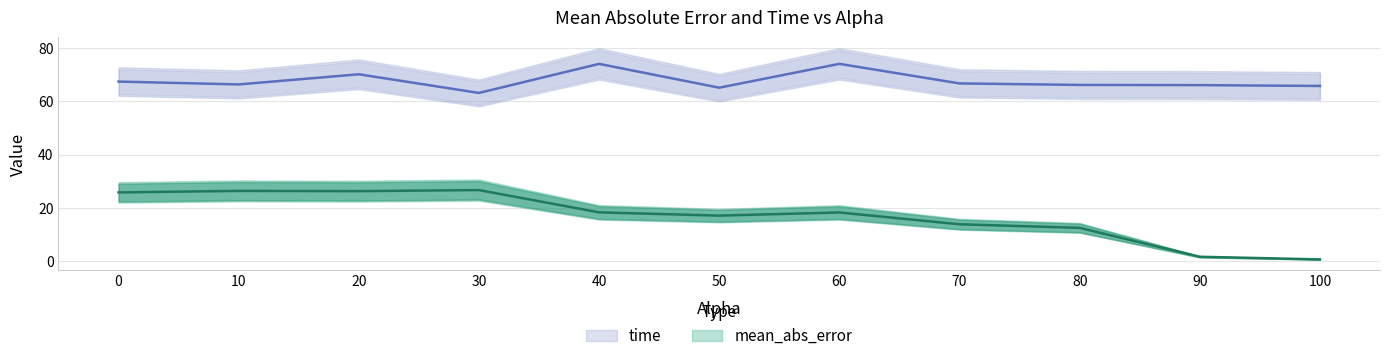

What is the label of the 1st point from the right?

100.0